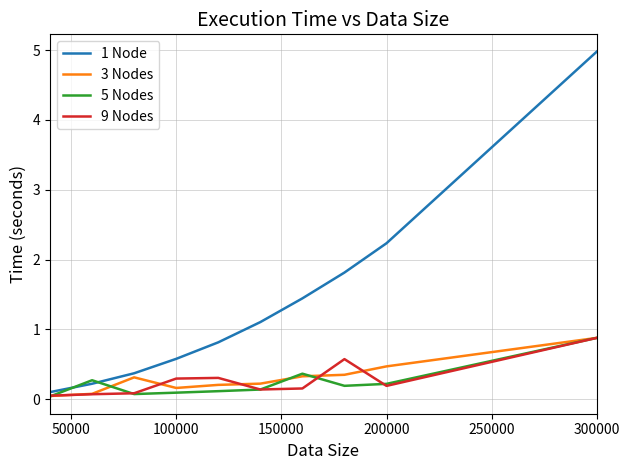

What is the maximum value for 5 Nodes?

0.9